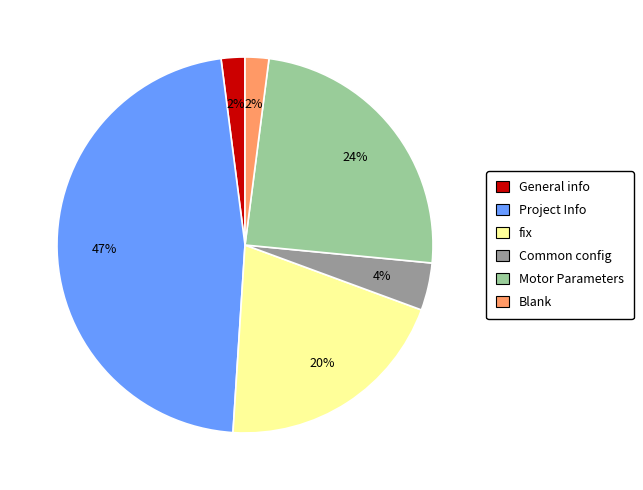

To the nearest percent, what is the average slice percentage?

17%